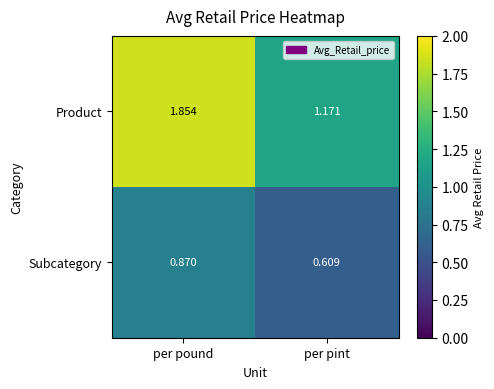

At which label does Subcategory reach its minimum?

per pint